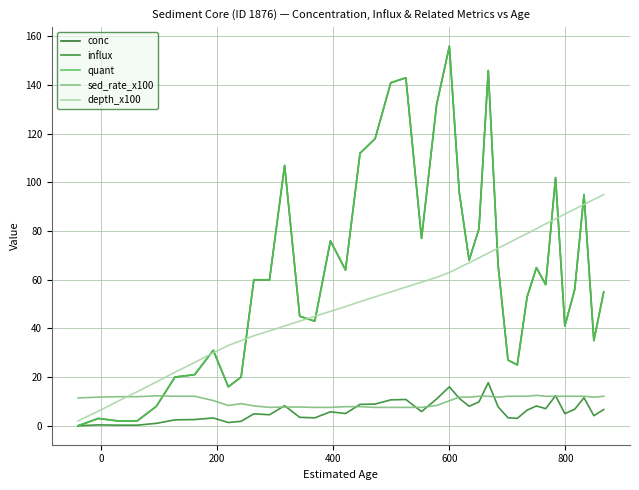

At which category is the sum across all series the highest?

600